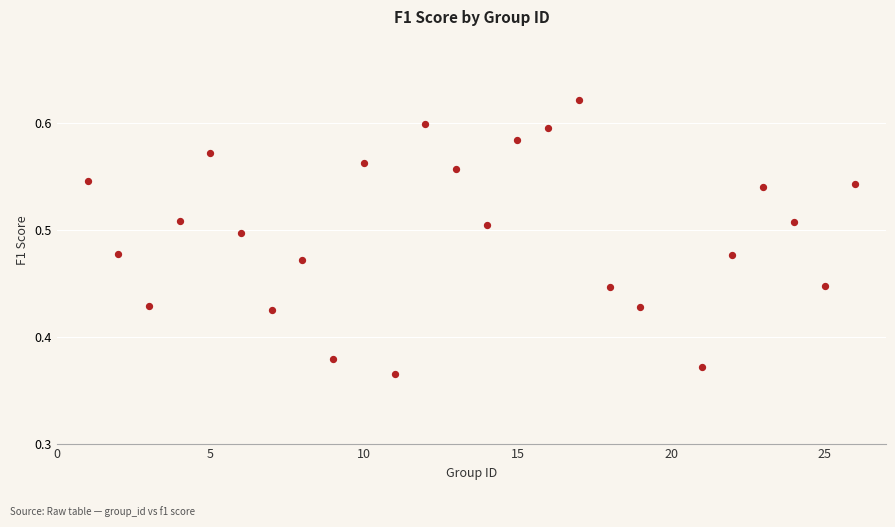

What is the range of Y values (max minus min)?

0.3